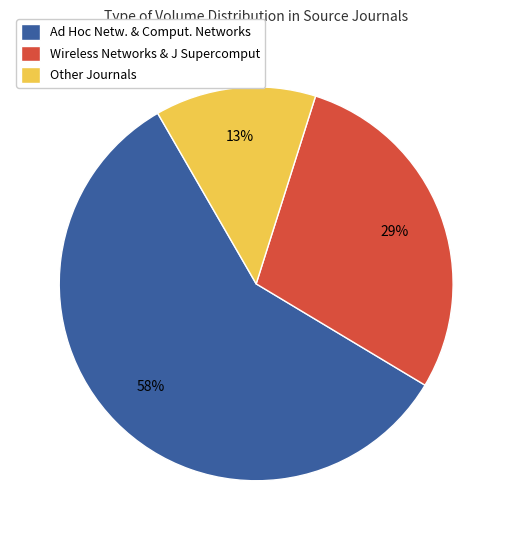

What is the largest slice in the pie chart?

Ad Hoc Netw. & Comput. Networks